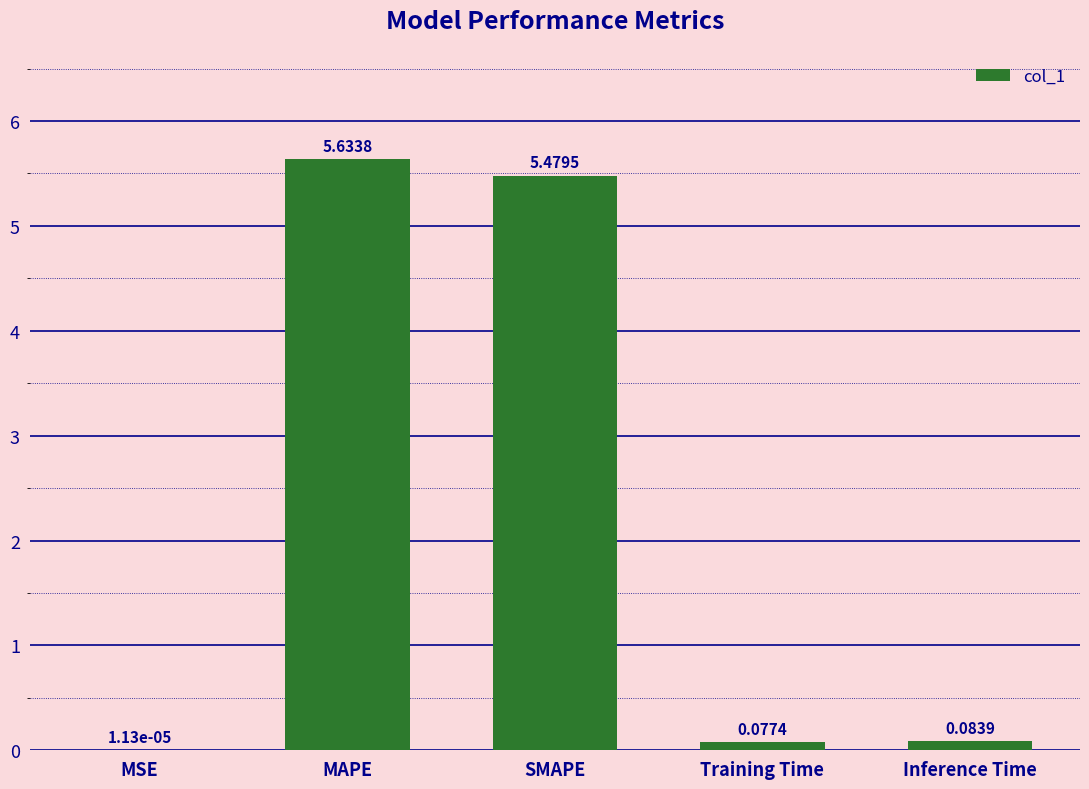

At which label is the value closest to 2?

Inference Time